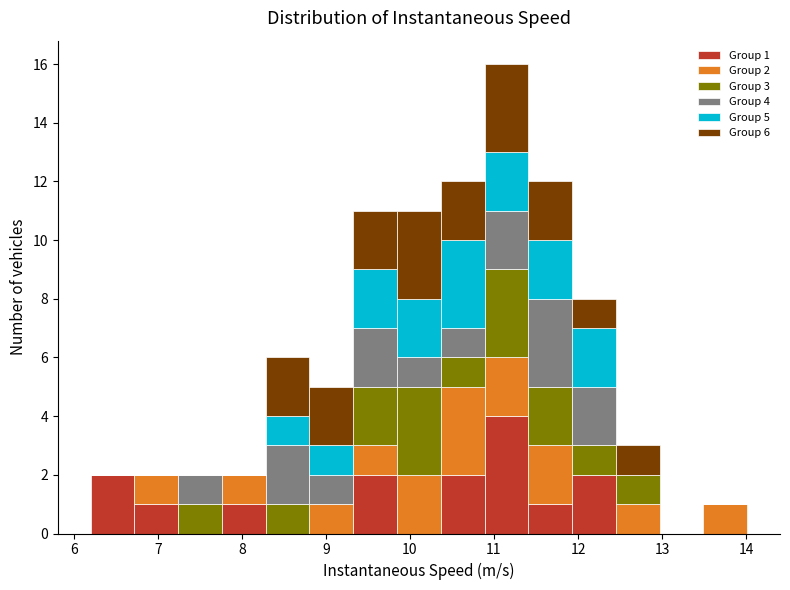

Which range on the x-axis has the tallest stacked bar (by total height)?

10.9 to 11.4